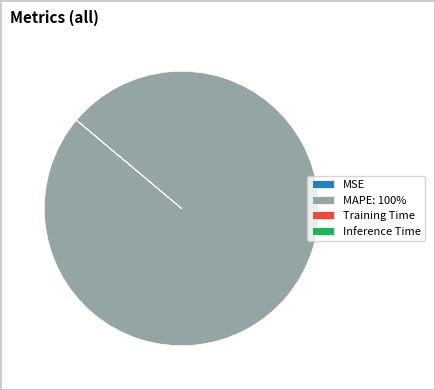

The MAPE: 100% slice represents 95% of the pie. True or false?

False